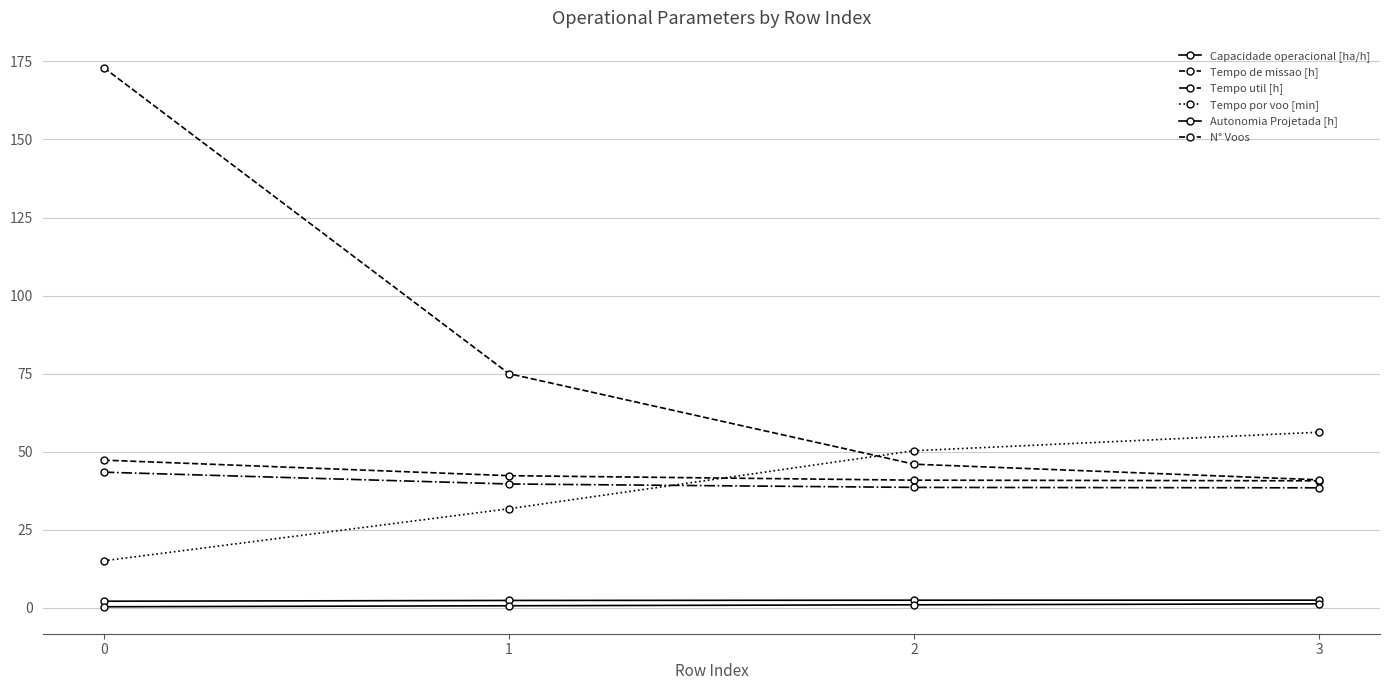

Rank the categories by Tempo util [h] value from highest to lowest.

0, 1, 2, 3